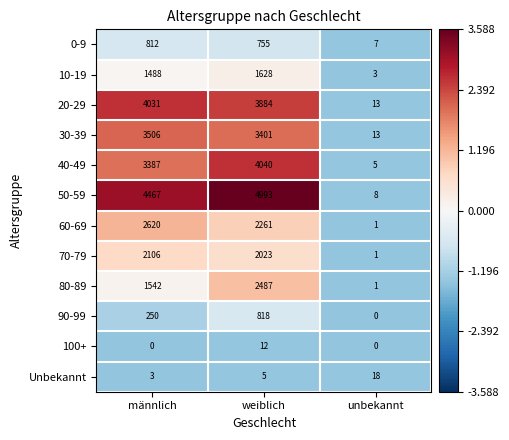

At which label is 60-69 closest to 1310?

weiblich